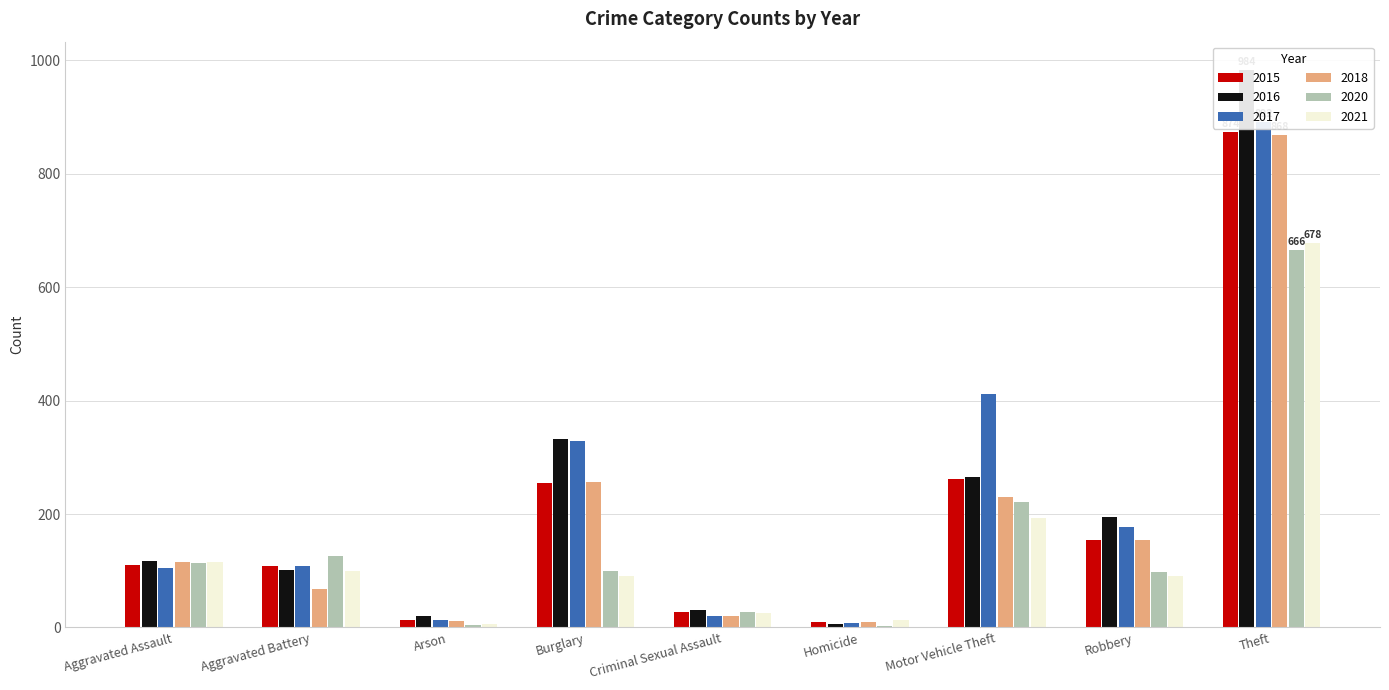

Which series has the largest range (max minus min)?

2016